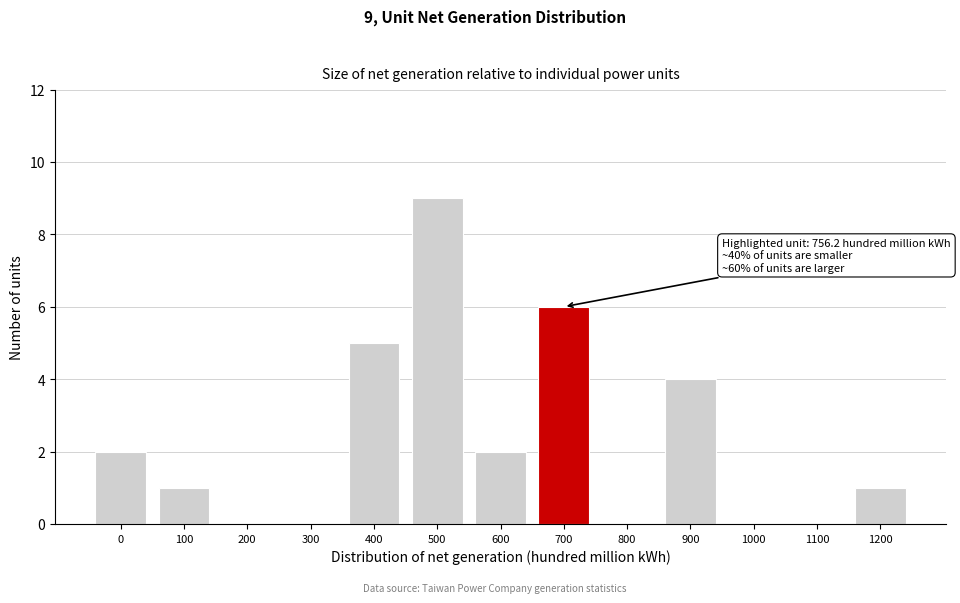

Reading left to right, what are all the values shown in this chart?

0=2	100=1	200=0	300=0	400=5	500=9	600=2	700=6	800=0	900=4	1000=0	1100=0	1200=1